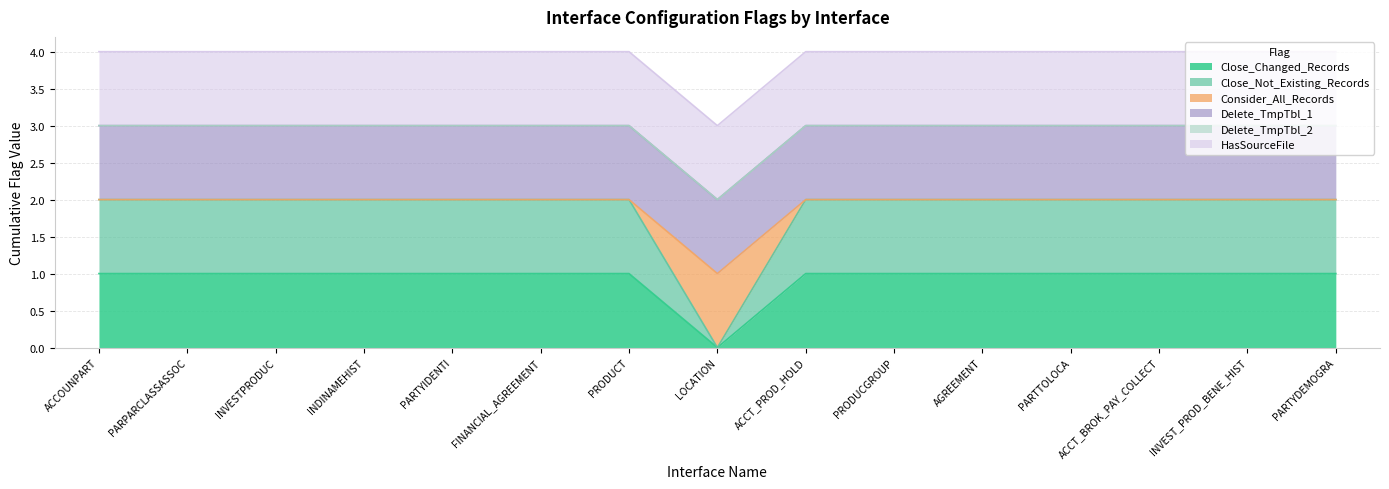

Does the chart display data point markers on the line(s)?

No